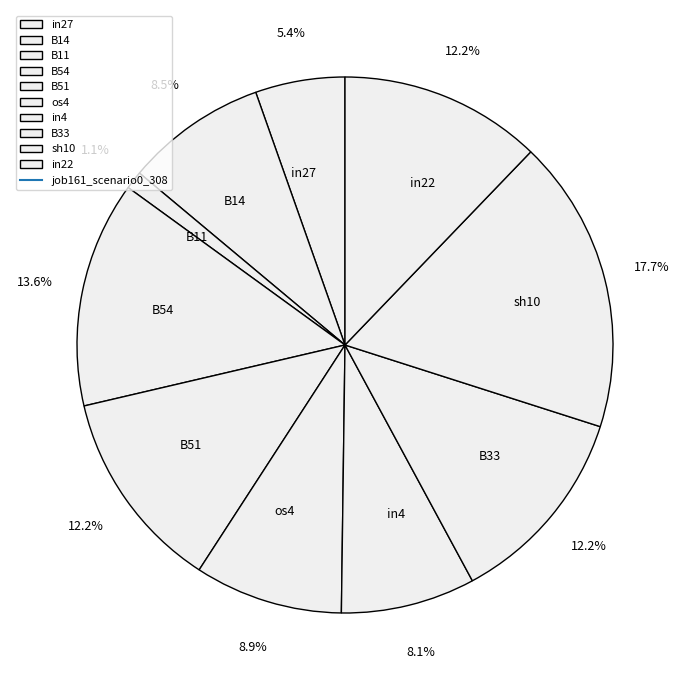

Is the sum of B54 and sh10 greater than half?

No